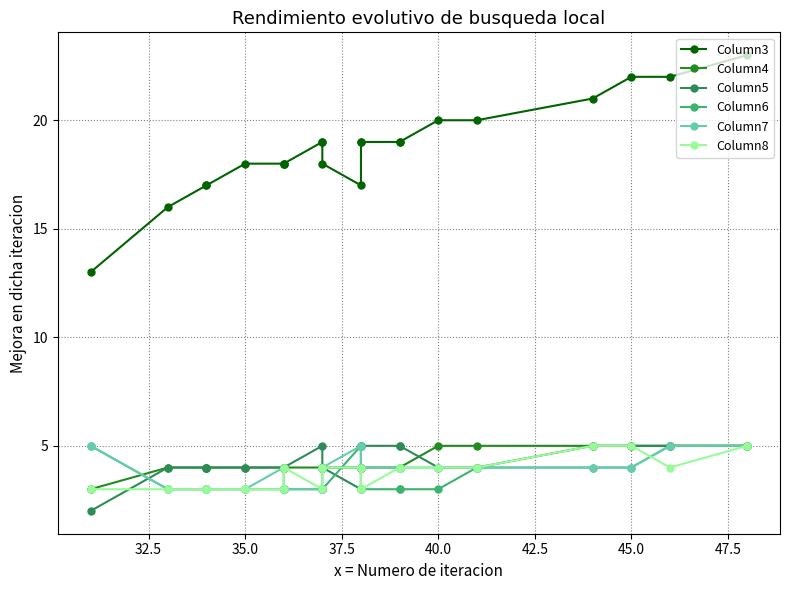

True or false: Column3 has more than 2 interior local peaks.

False